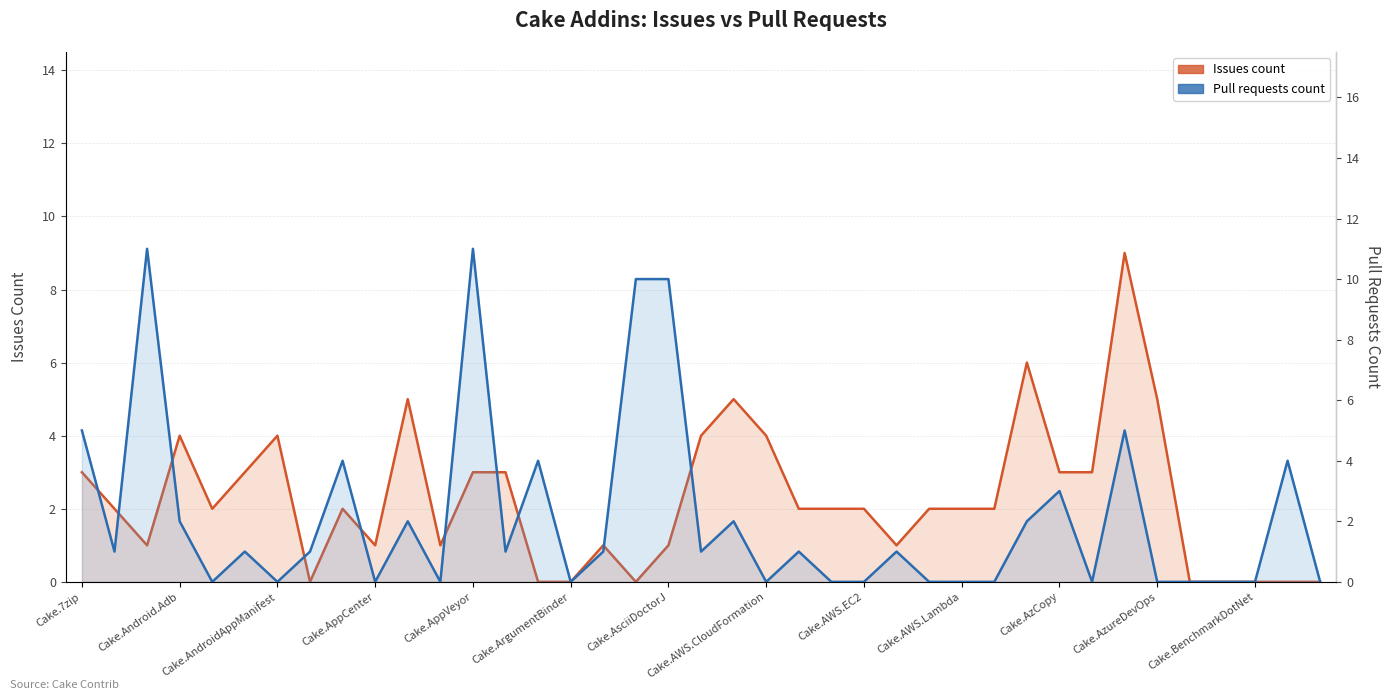

Count the Issues count values in the range 1 to 3.

21